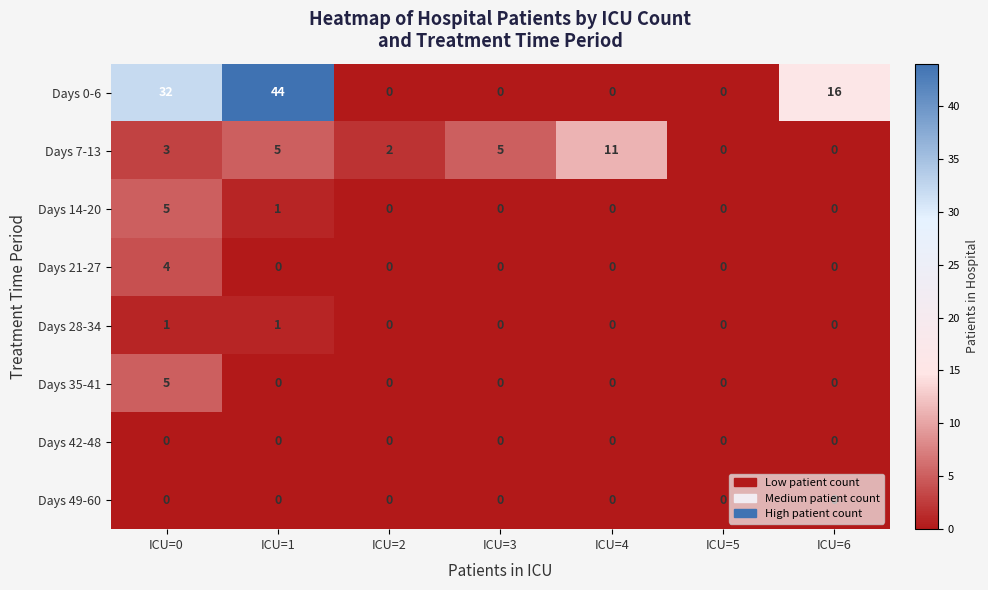

What is the difference between the highest and lowest values at ICU=4?

11